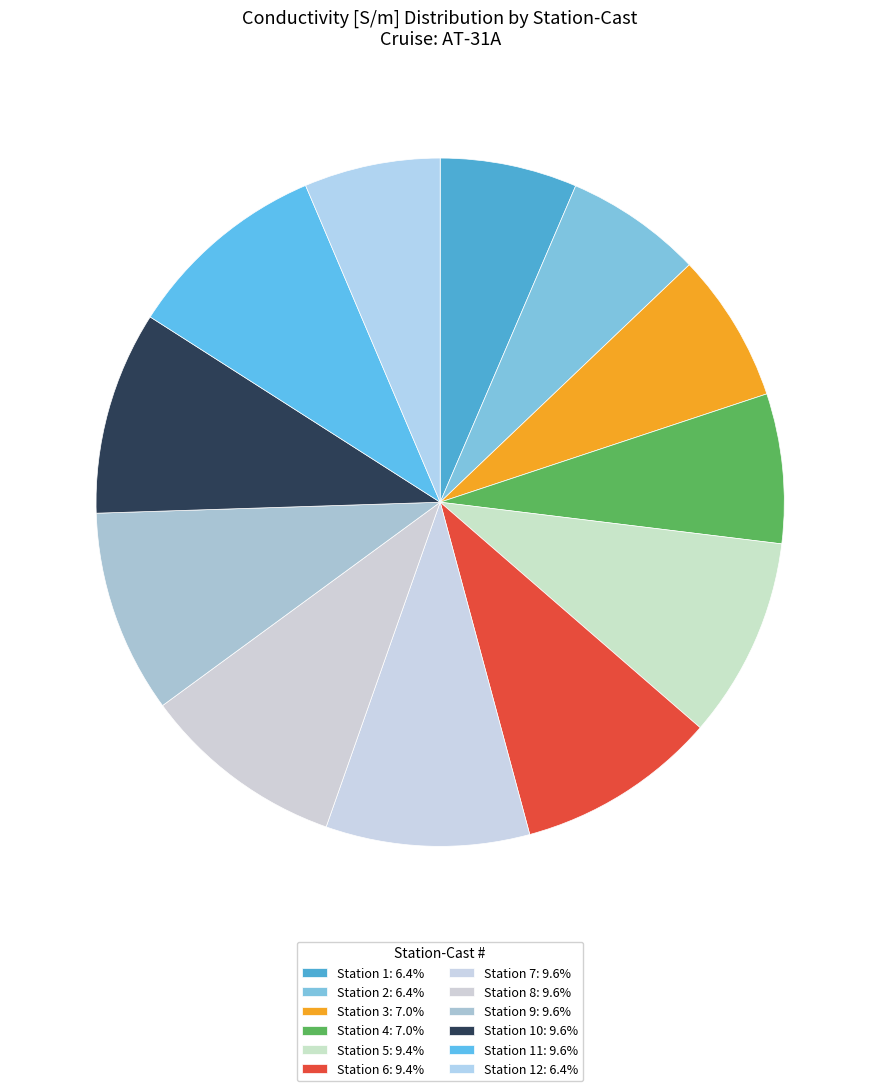

Is there any slice that represents more than half of the pie?

No